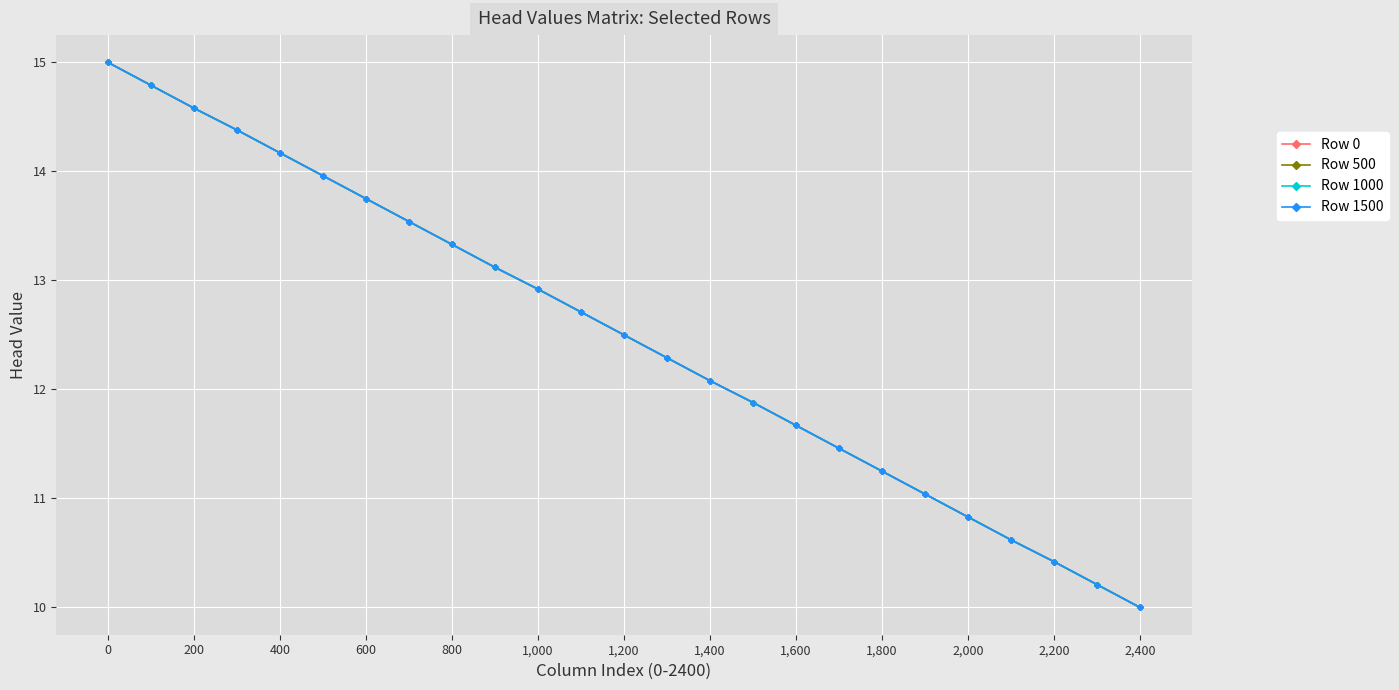

Reading right to left, extract all data points from this chart.

Row 0: 10.0	10.2	10.4	10.6	10.8	11.0	11.2	11.5	11.7	11.9	12.1	12.3	12.5	12.7	12.9	13.1	13.3	13.5	13.8	14.0	14.2	14.4	14.6	14.8	15.0
Row 500: 10.0	10.2	10.4	10.6	10.8	11.0	11.2	11.5	11.7	11.9	12.1	12.3	12.5	12.7	12.9	13.1	13.3	13.5	13.8	14.0	14.2	14.4	14.6	14.8	15.0
Row 1000: 10.0	10.2	10.4	10.6	10.8	11.0	11.2	11.5	11.7	11.9	12.1	12.3	12.5	12.7	12.9	13.1	13.3	13.5	13.8	14.0	14.2	14.4	14.6	14.8	15.0
Row 1500: 10.0	10.2	10.4	10.6	10.8	11.0	11.2	11.5	11.7	11.9	12.1	12.3	12.5	12.7	12.9	13.1	13.3	13.5	13.8	14.0	14.2	14.4	14.6	14.8	15.0